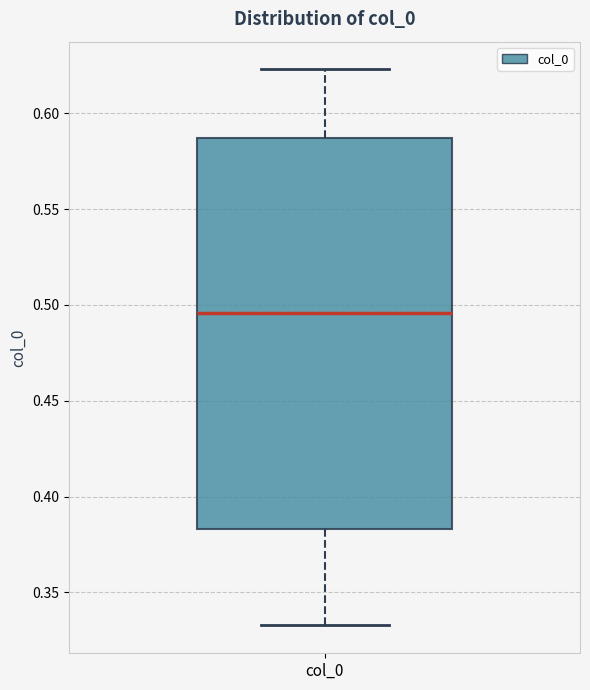

Where does the upper whisker of the box for col_0 end on the y-axis? The values are not printed on the chart, so give them approximately, as read against the axis.

0.625